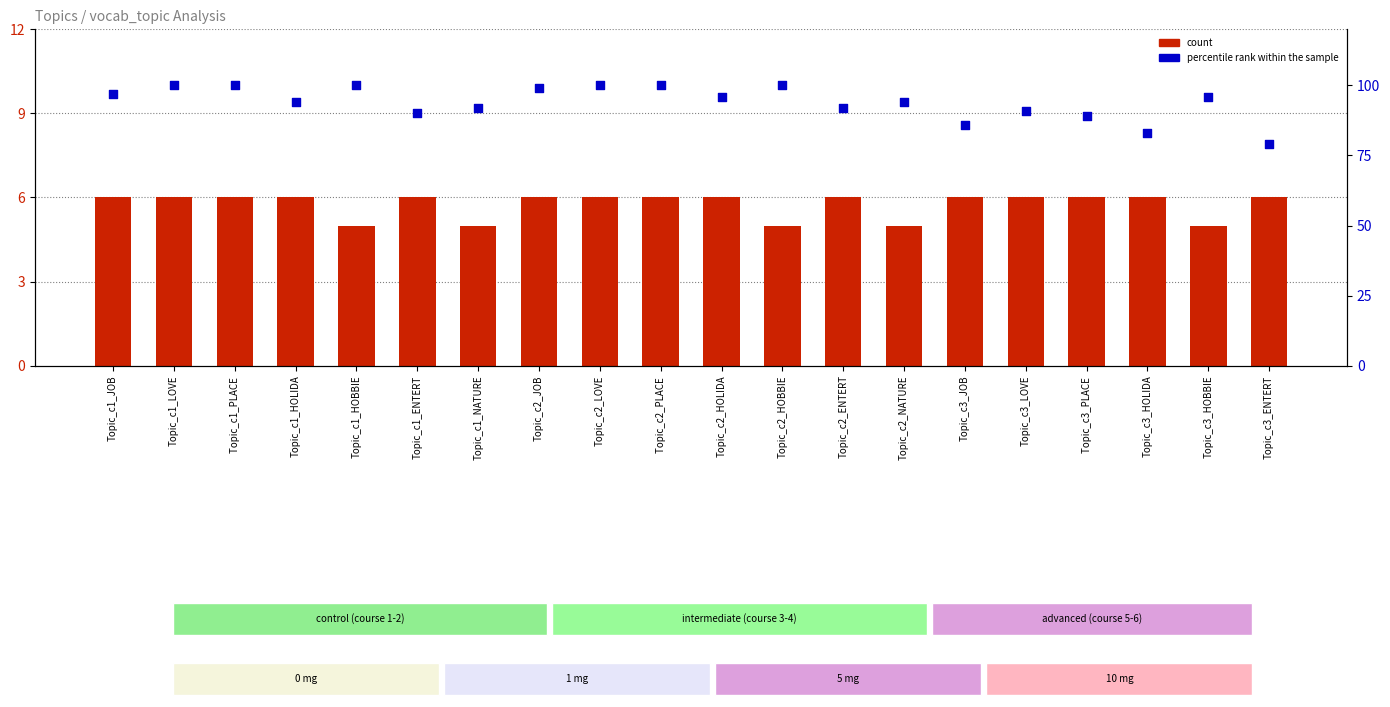

What are all the series names shown in the legend?

count, percentile rank within the sample